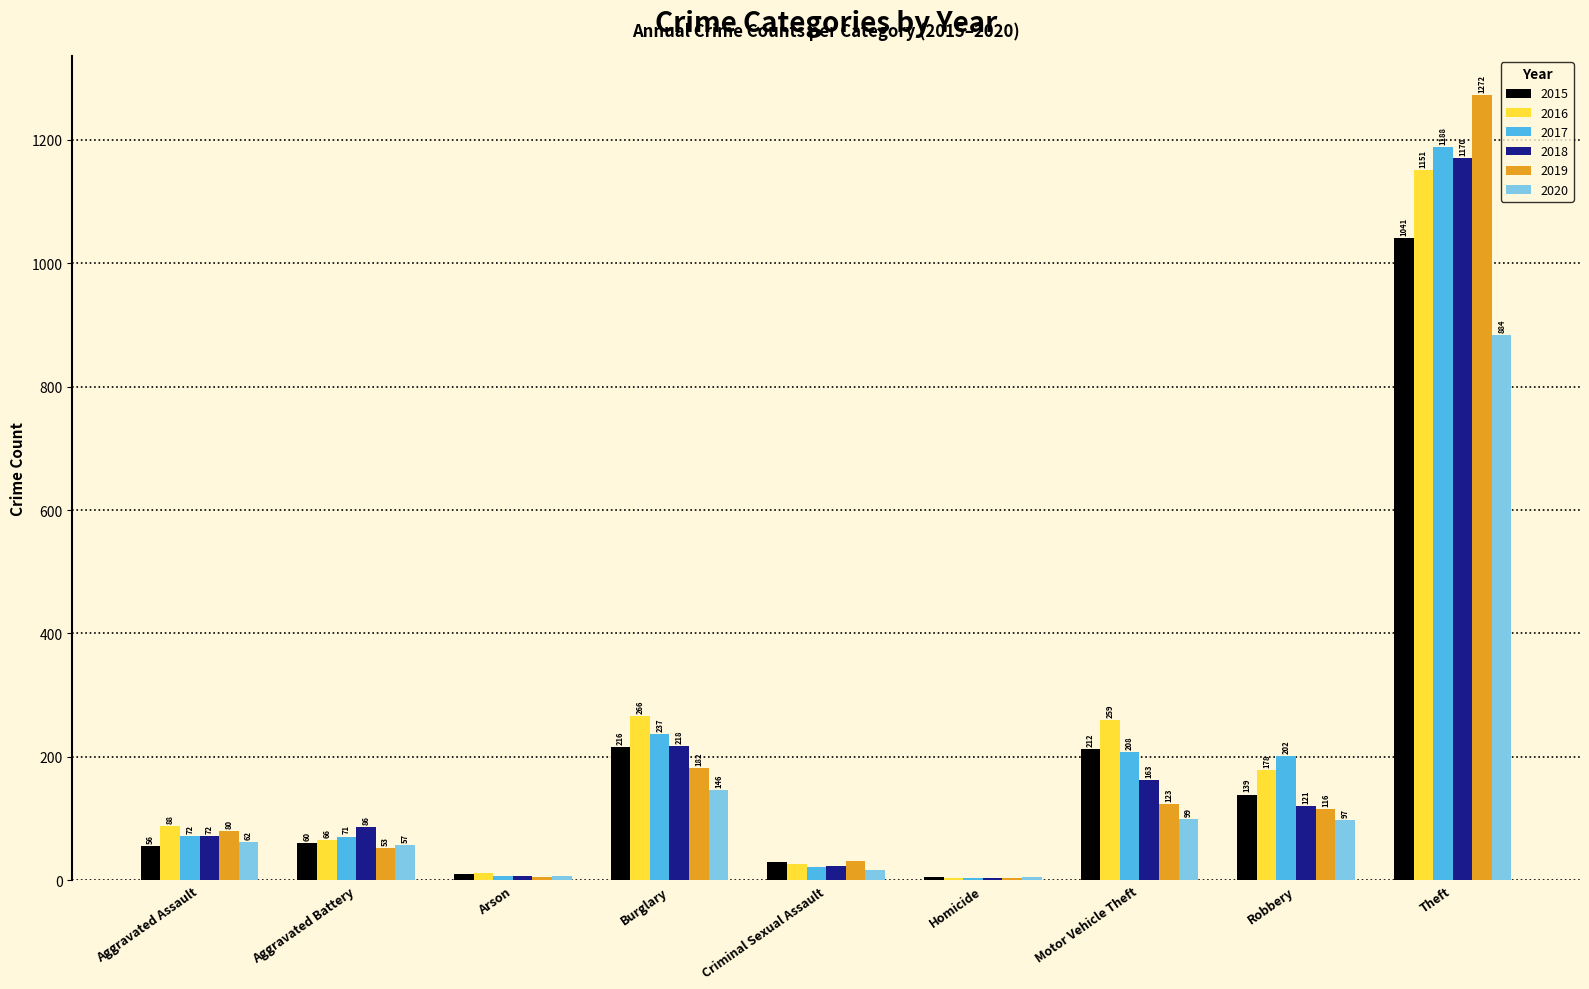

Read the 2017 value at Theft, to the nearest 50.

1200